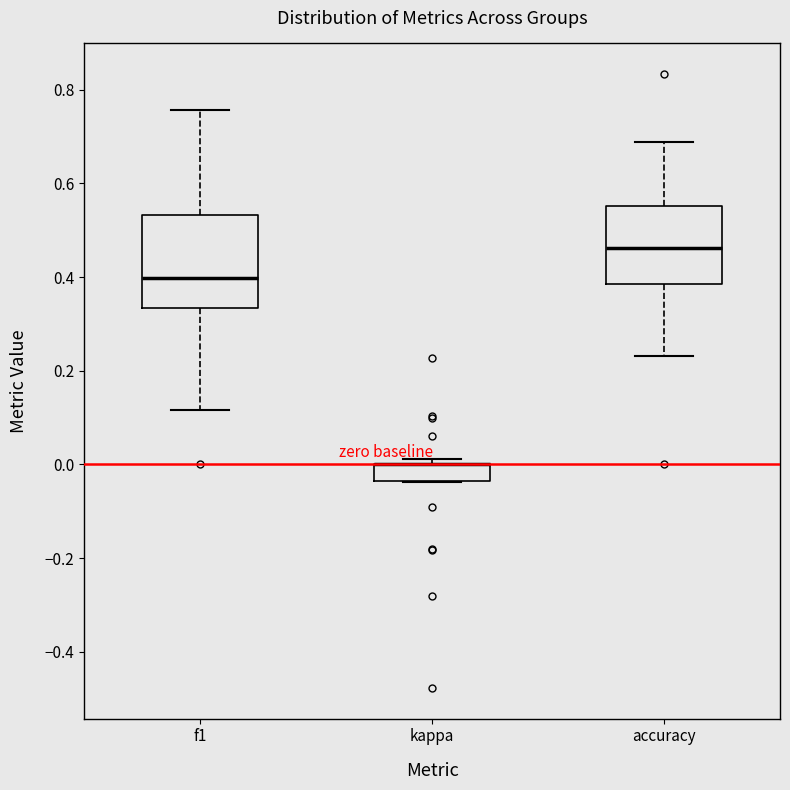

Reading left to right, transcribe this box plot: for each box, give where its median line is, the range the box spans, and where its two whiskers end, as read against the y-axis. The values are not printed on the chart, so give them approximately, as read against the axis.

f1: median 0.40, box 0.34 to 0.54, whiskers 0.12 to 0.76
kappa: median 0.00 (drawn on the box's upper edge), box -0.04 to 0.00, whiskers -0.04 to 0.02
accuracy: median 0.46, box 0.38 to 0.56, whiskers 0.24 to 0.68